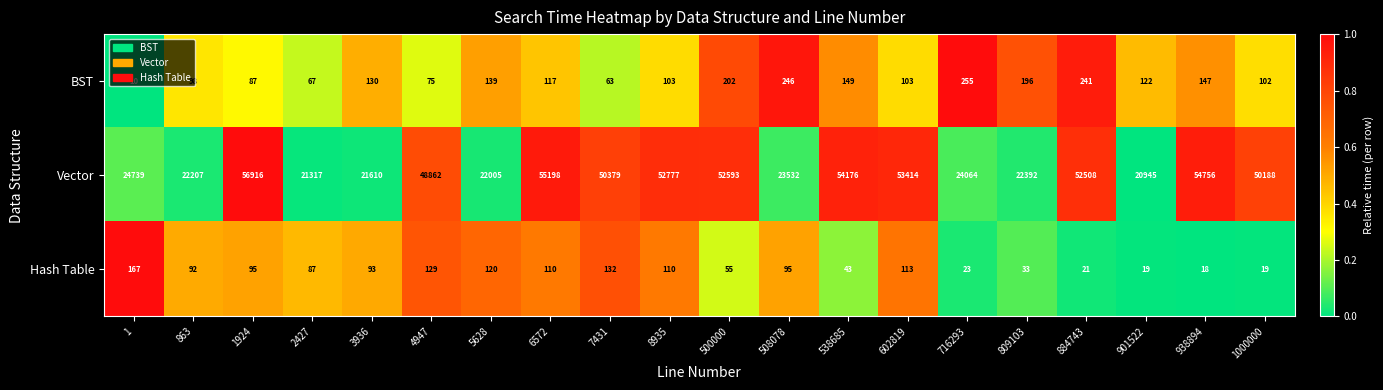

Rank the series at 538685 from lowest to highest value.

Hash Table, BST, Vector